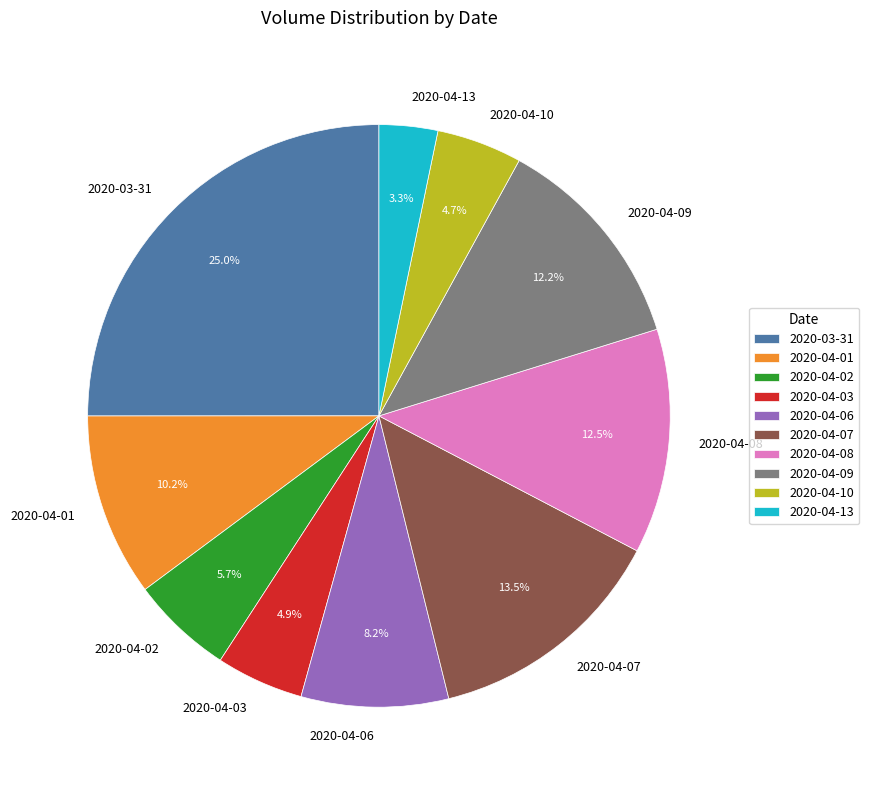

Is it true that 2020-04-13 is 3% of the pie?

True